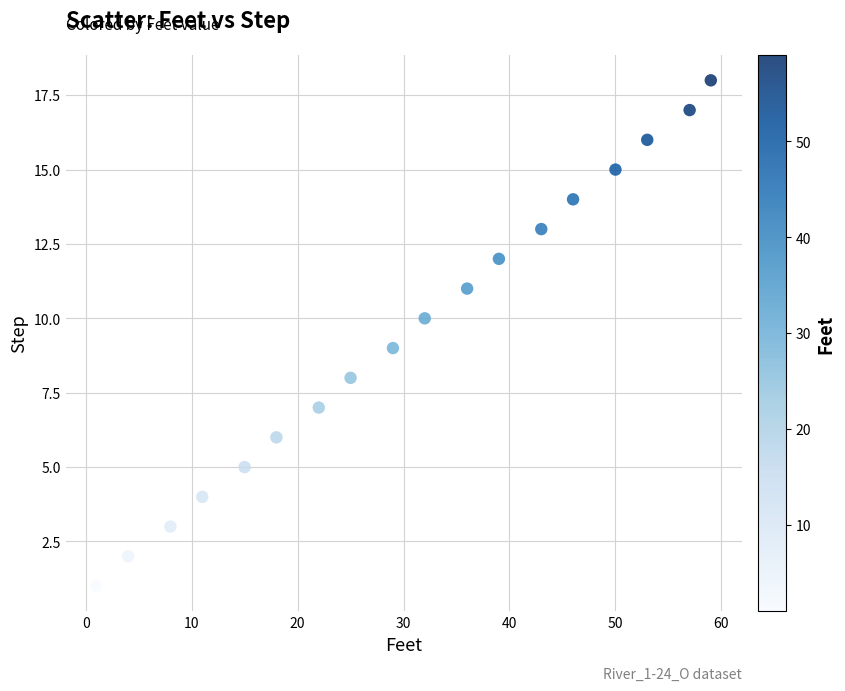

What is the range of Y values (max minus min)?

17